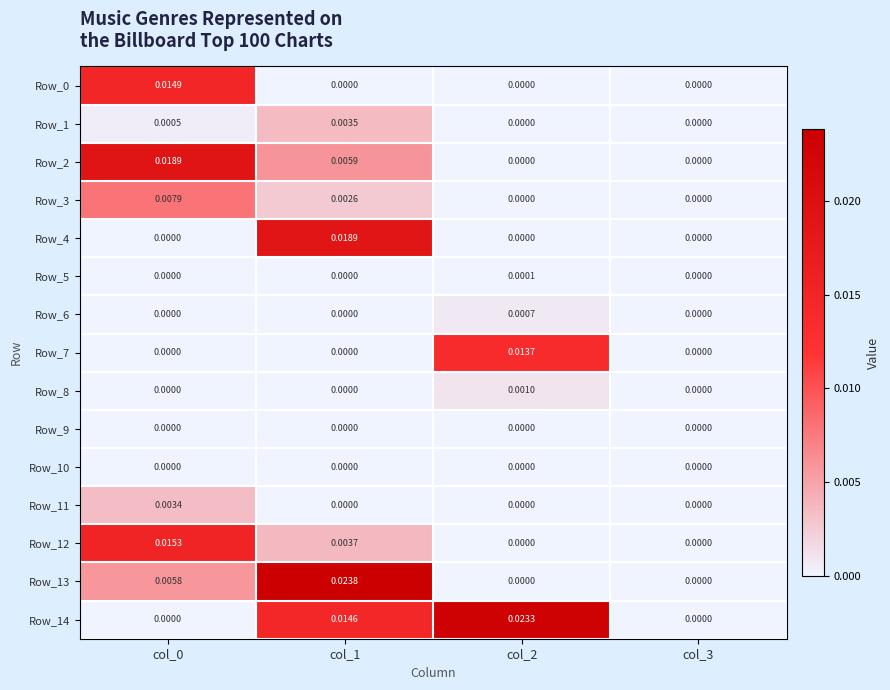

Is the value of Row_10 at col_0 greater than the value of Row_12 at col_1?

No